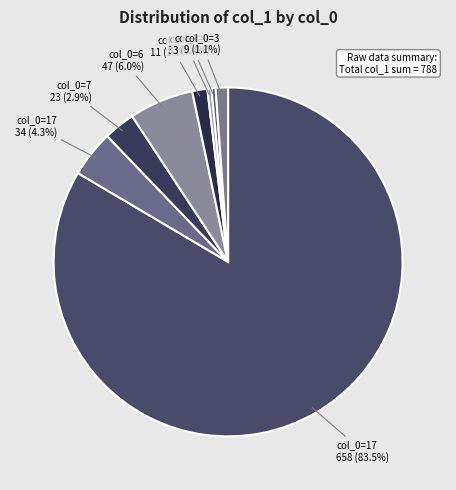

How many segments does this pie chart have?

8